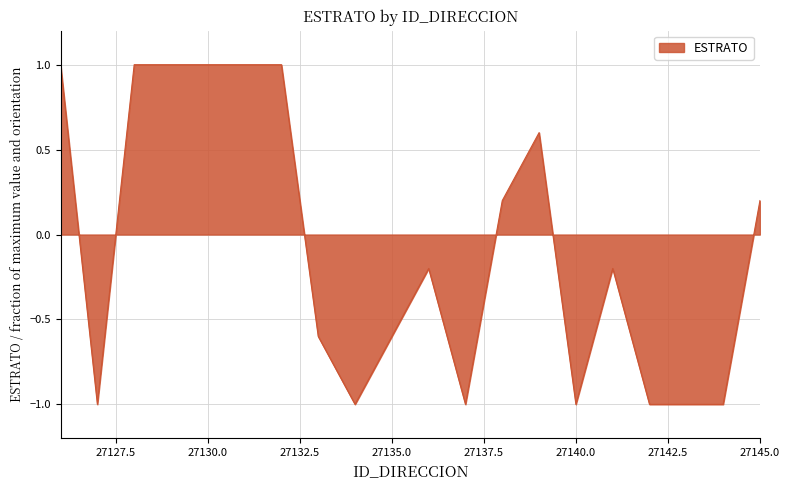

What is the difference between the maximum and minimum values?

2.0